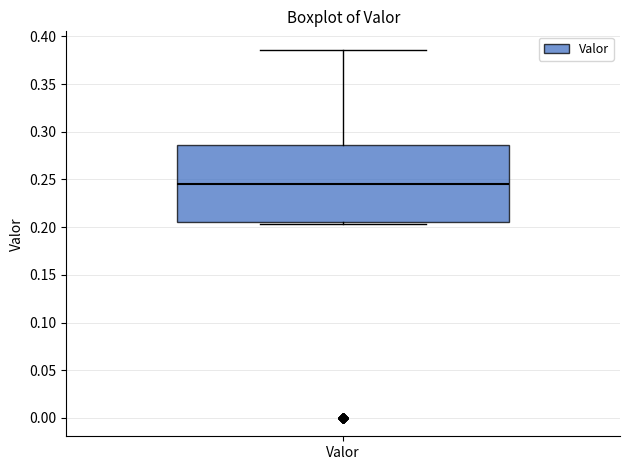

Transcribe this box plot: give where the median line is, the range the box spans, and where the two whiskers end, as read against the y-axis. The values are not printed on the chart, so give them approximately, as read against the axis.

median 0.245, box 0.205 to 0.285, whiskers 0.205 (just below the box's lower edge) to 0.385